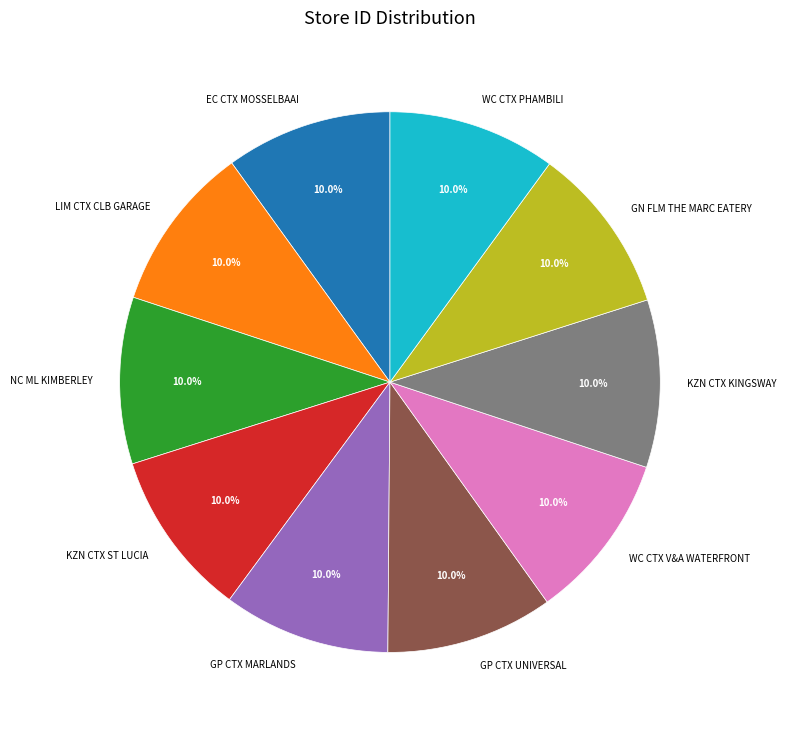

How much of the chart is everything except KZN CTX KINGSWAY?

90.0%